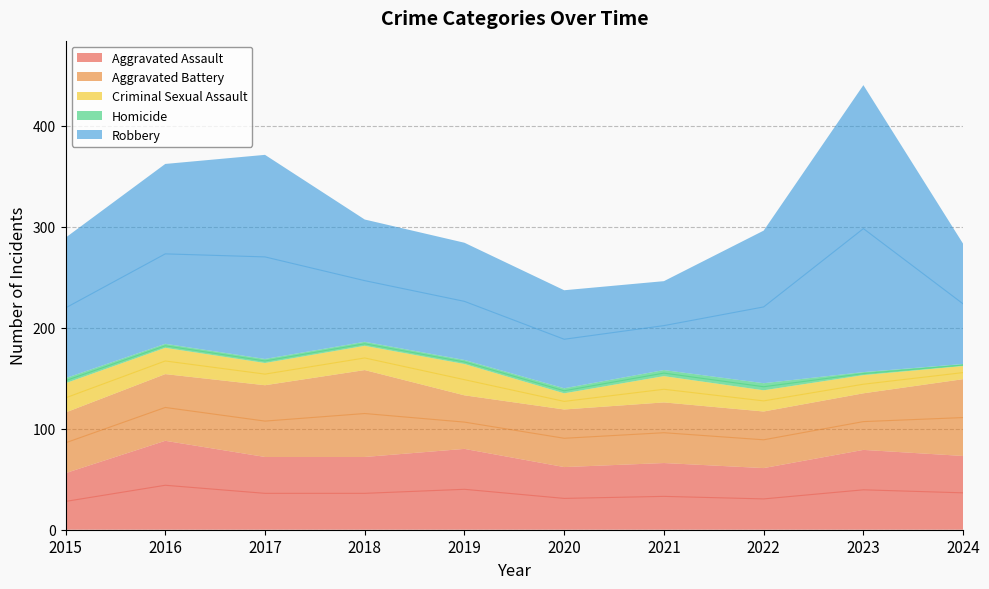

True or false: Aggravated Battery and Criminal Sexual Assault cross at least once.

False